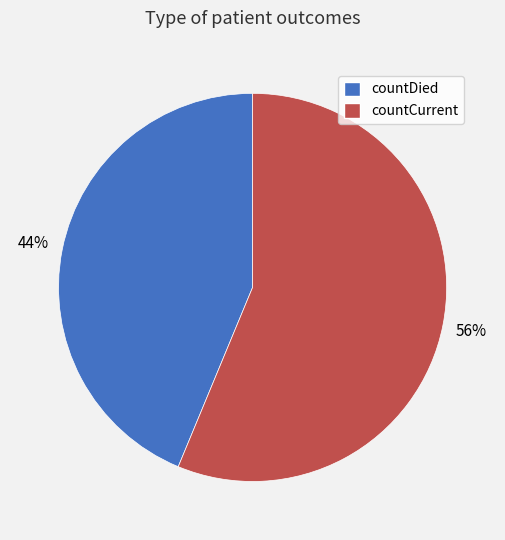

What is the largest slice in the pie chart?

countCurrent